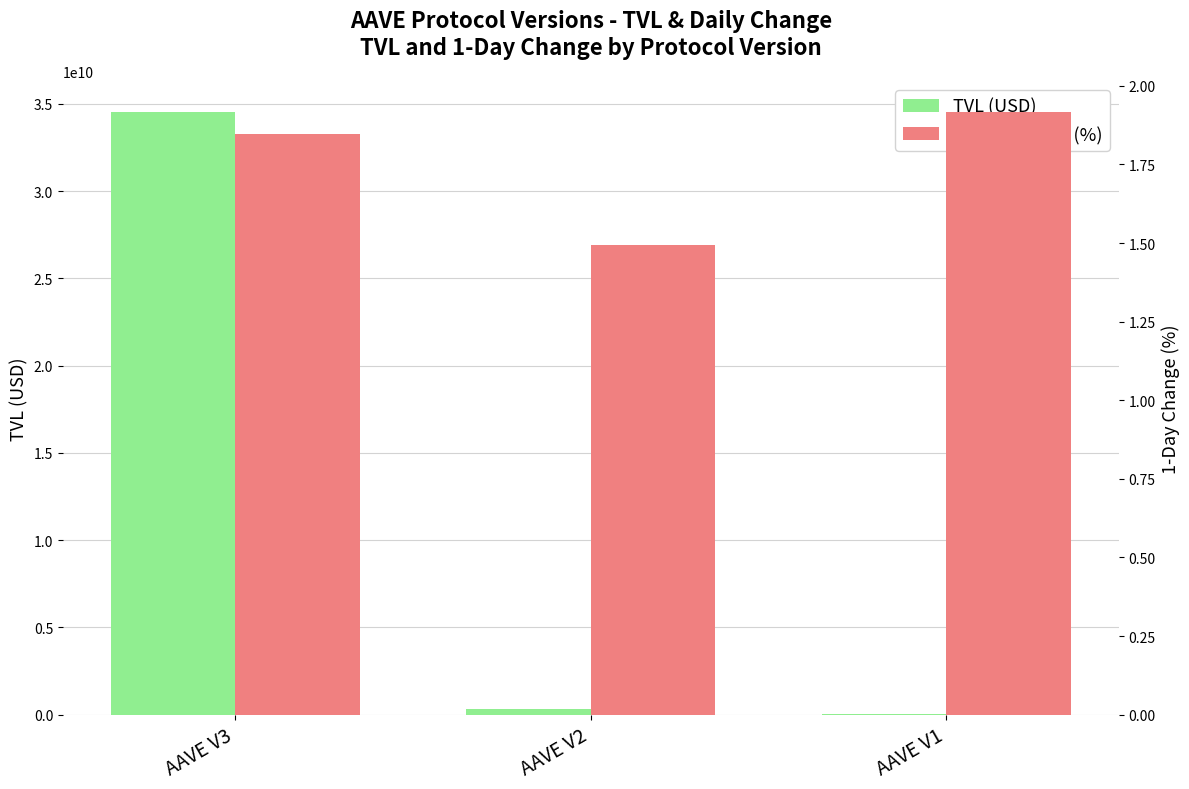

Which category has the lowest value in the 1-Day Change (%) series?

AAVE V2